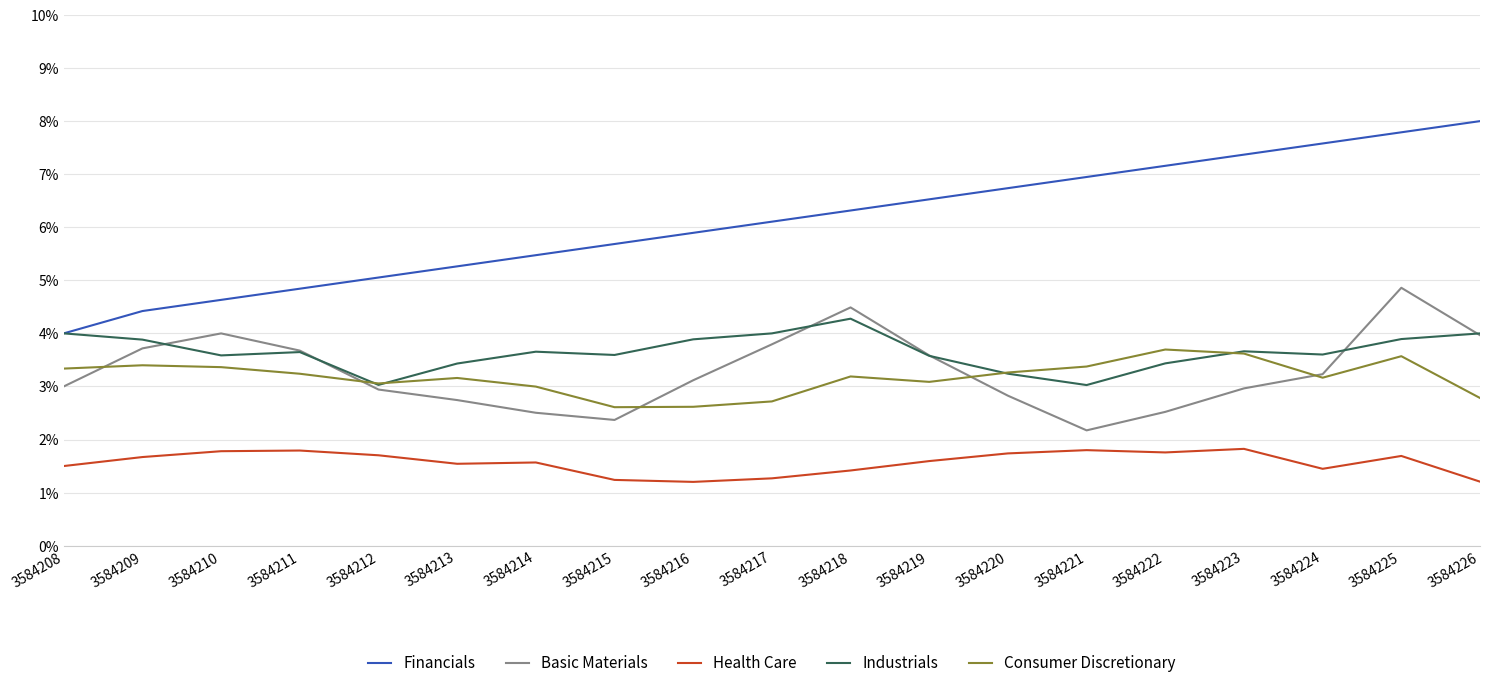

True or false: Basic Materials and Financials cross at least once.

False